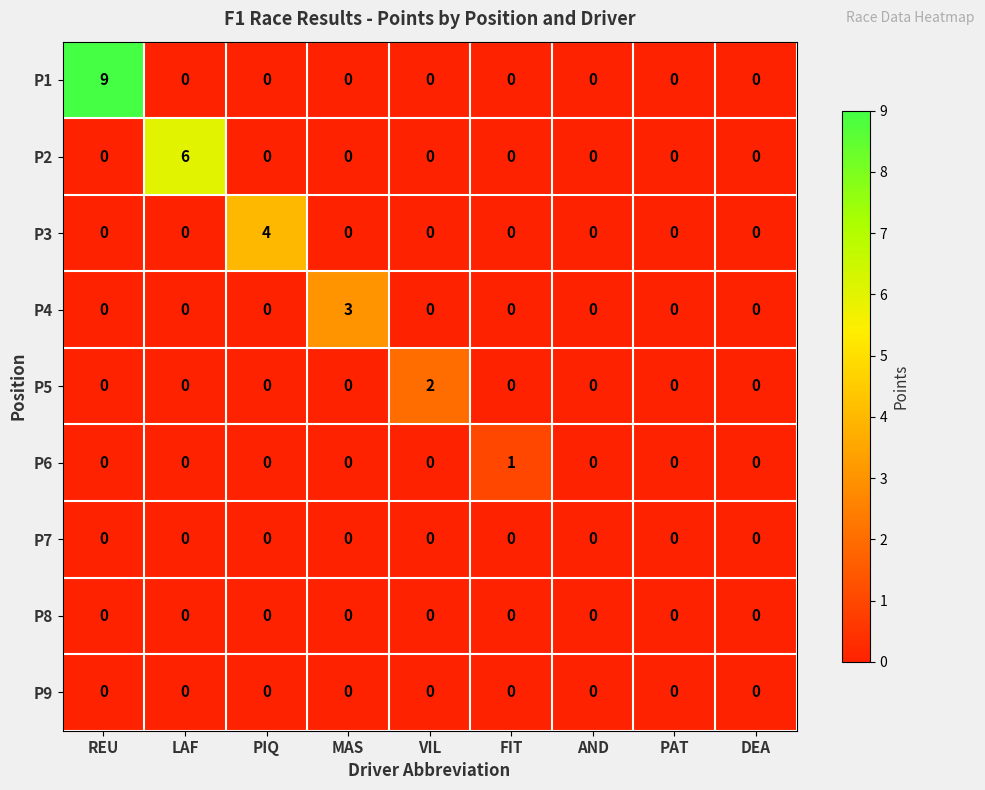

Which category has the highest value in the P6 series?

FIT